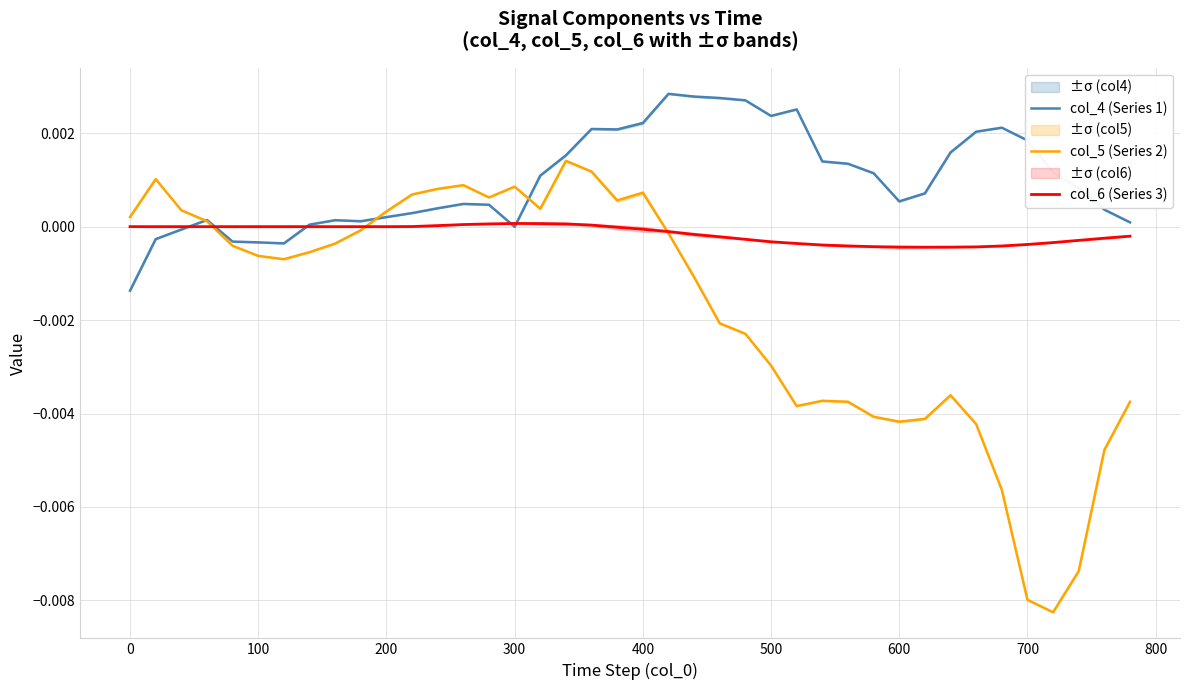

Which series has the widest spread of values?

col_5 (Series 2)